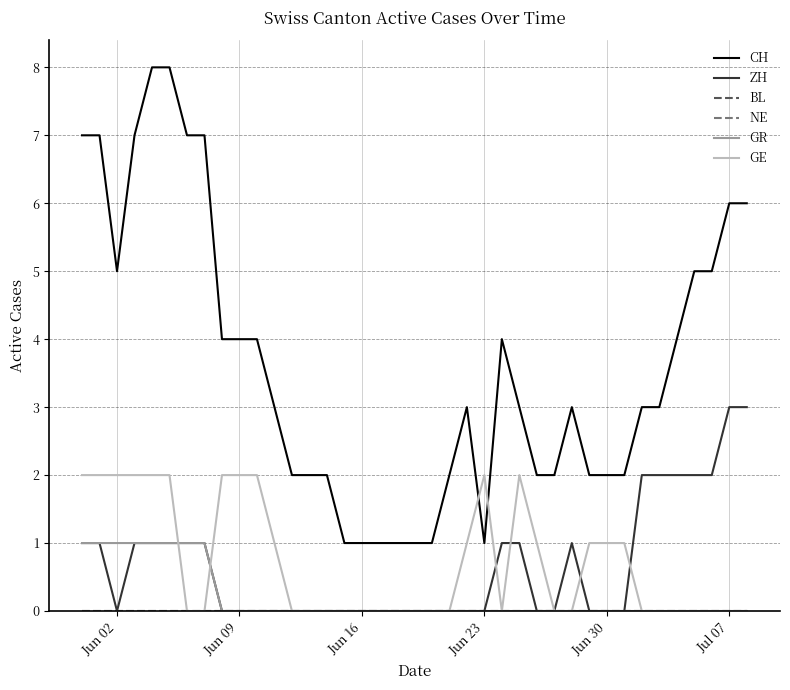

Is this an area chart (filled region under the line)?

No